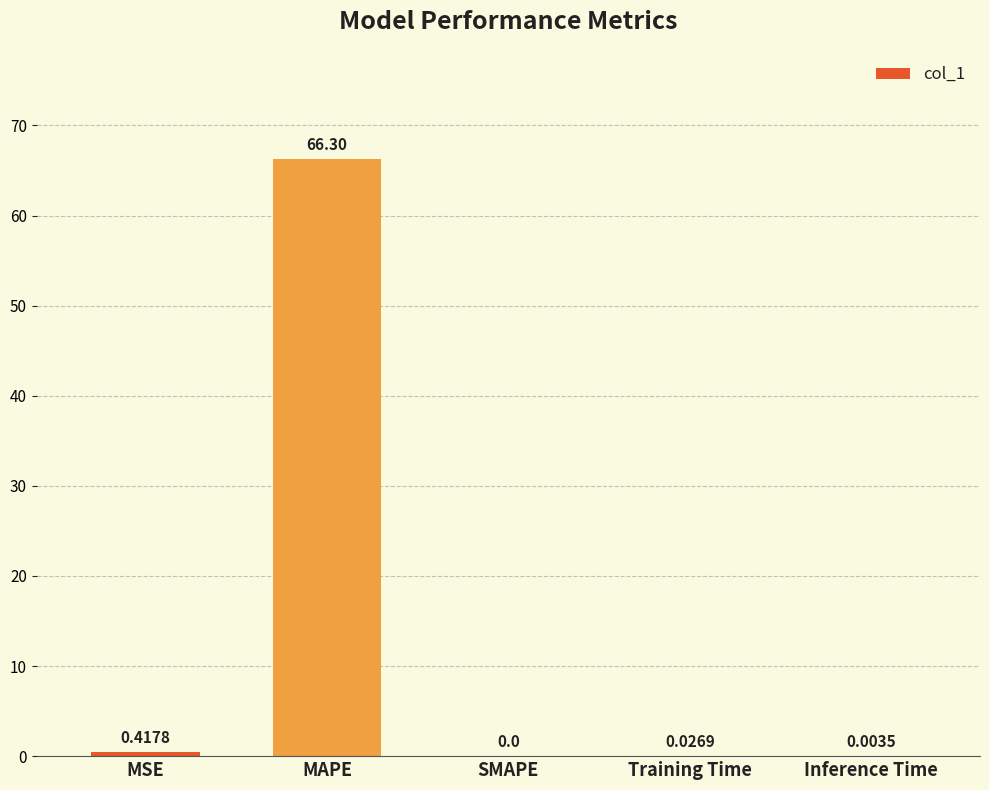

What is the sum of all values?

66.8